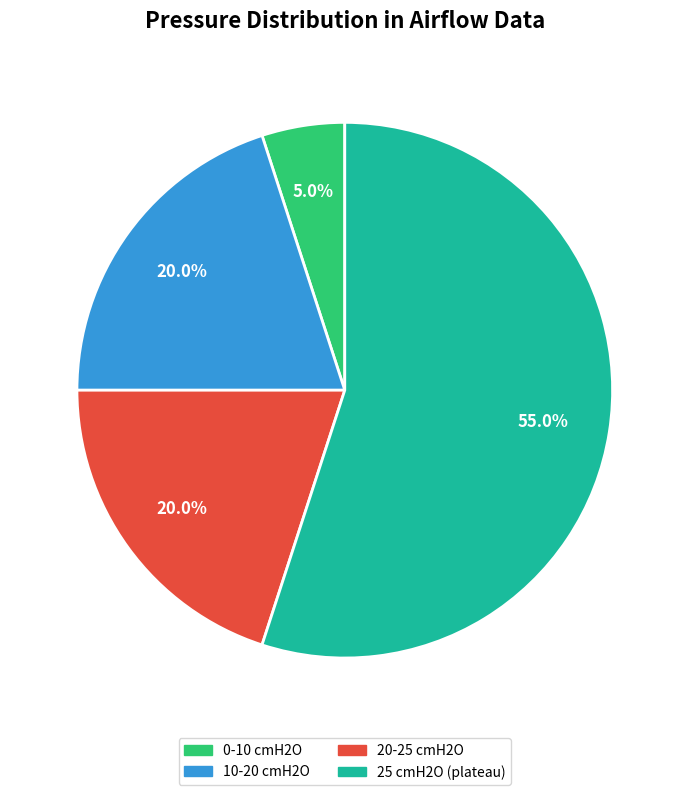

Which slice is the smallest?

0-10 cmH2O